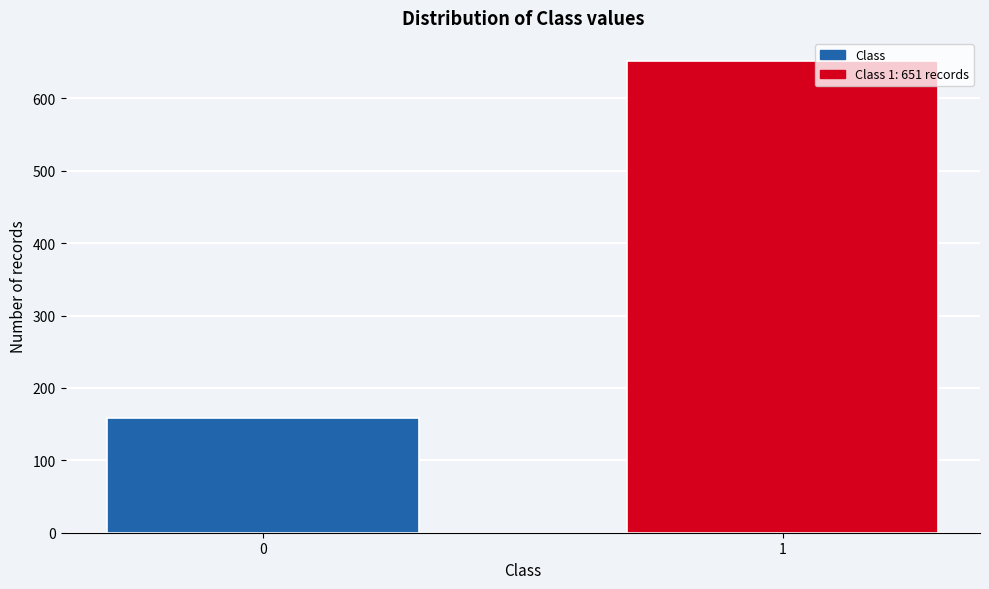

Reading left to right, list all the values displayed in this chart.

0=159	1=651